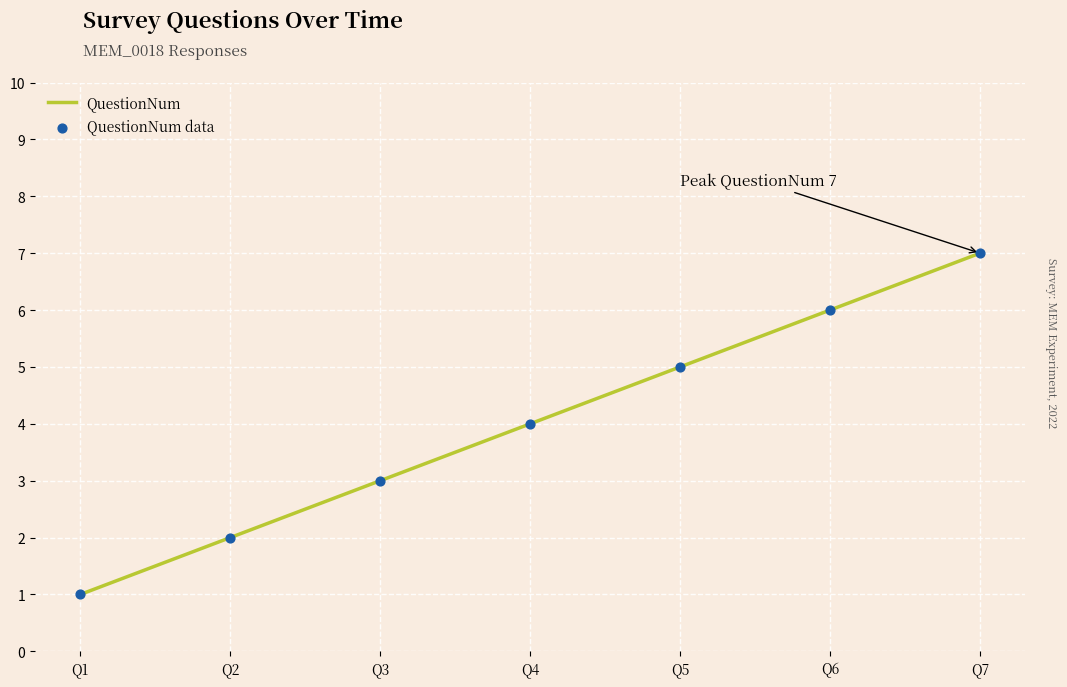

True or false: the data has more than 0 interior local peaks.

False